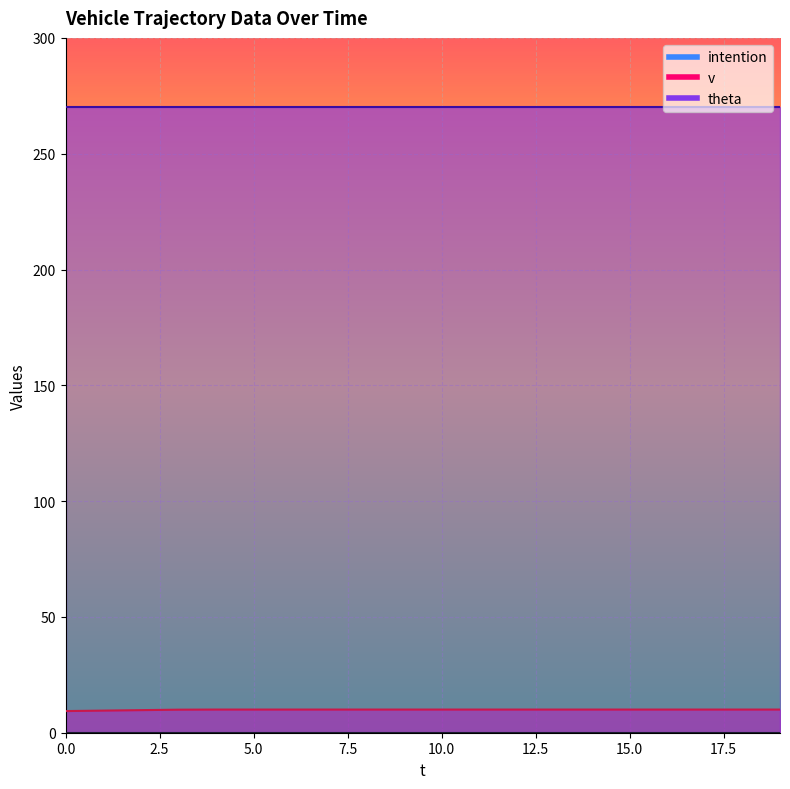

Count the number of data series in this chart.

3